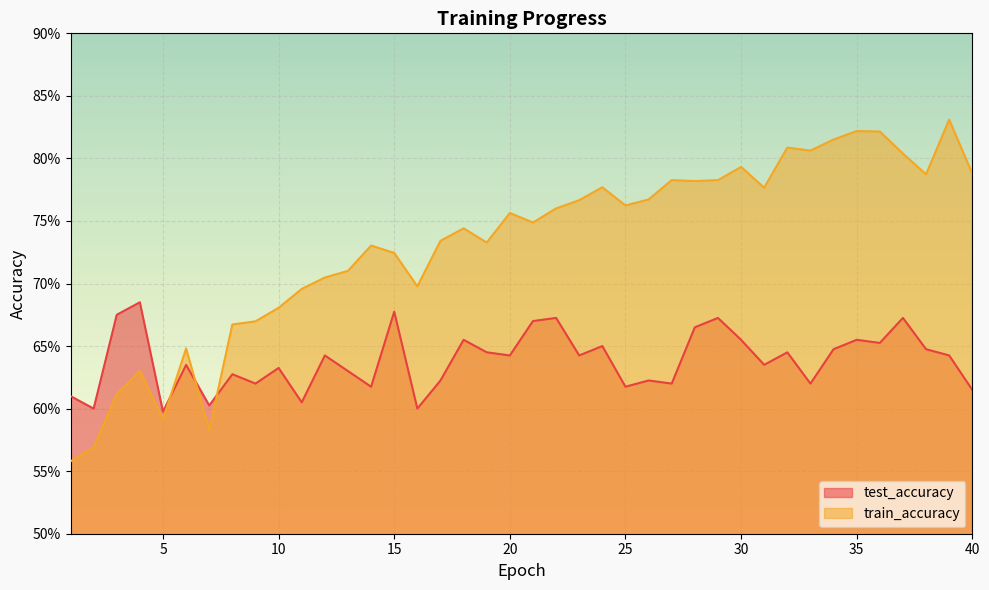

How many lines are shown in the chart?

2